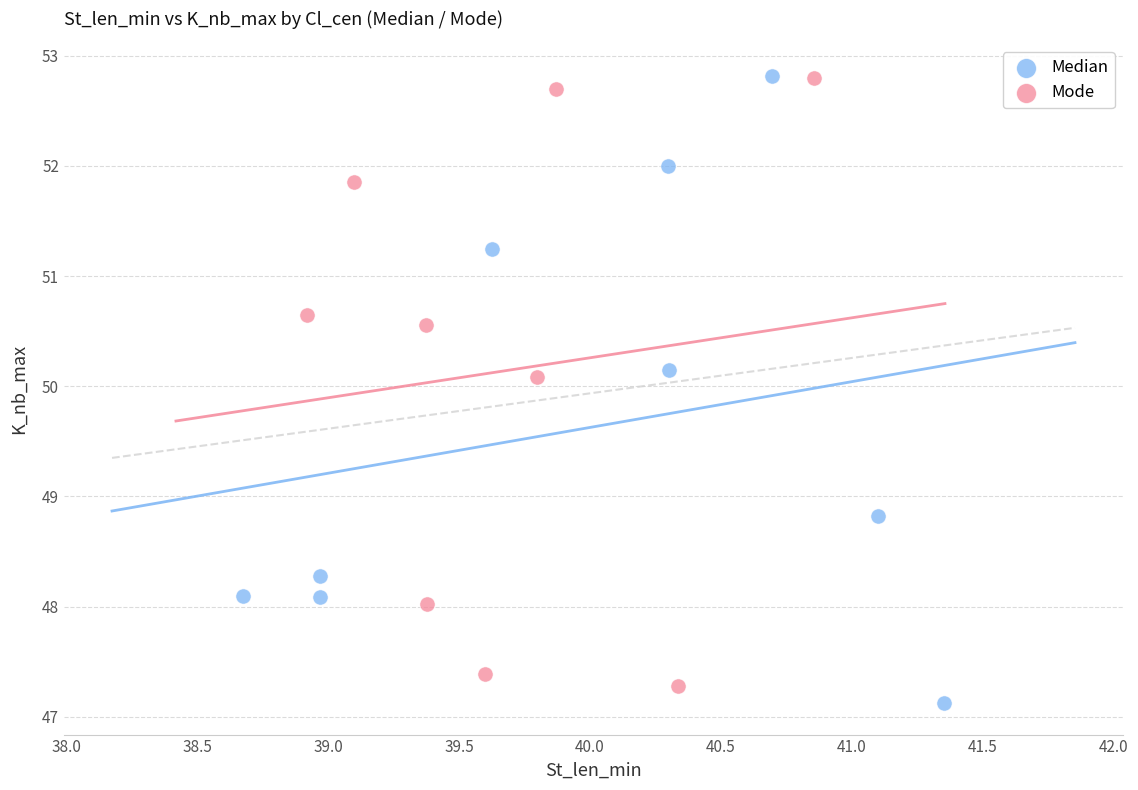

Which series reaches the minimum Y coordinate?

Median